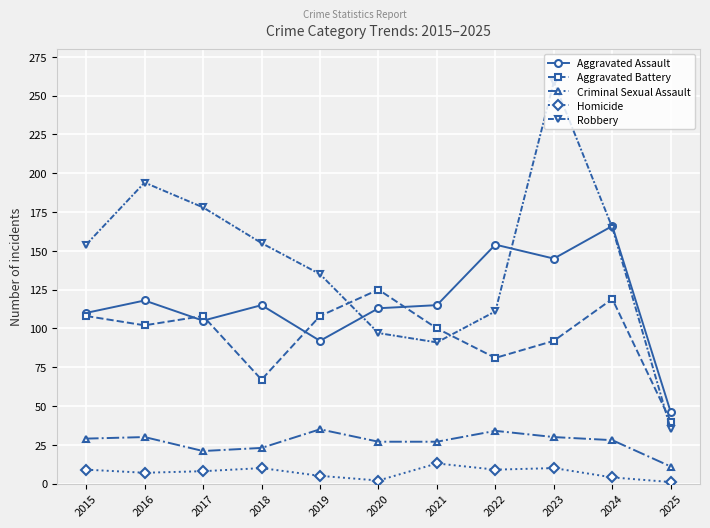

What are all the series names shown in the legend?

Aggravated Assault, Aggravated Battery, Criminal Sexual Assault, Homicide, Robbery